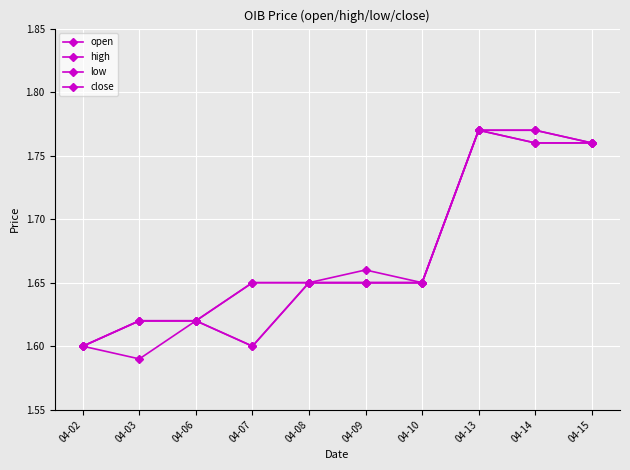

What is the total value across all series at 04-10?

6.6